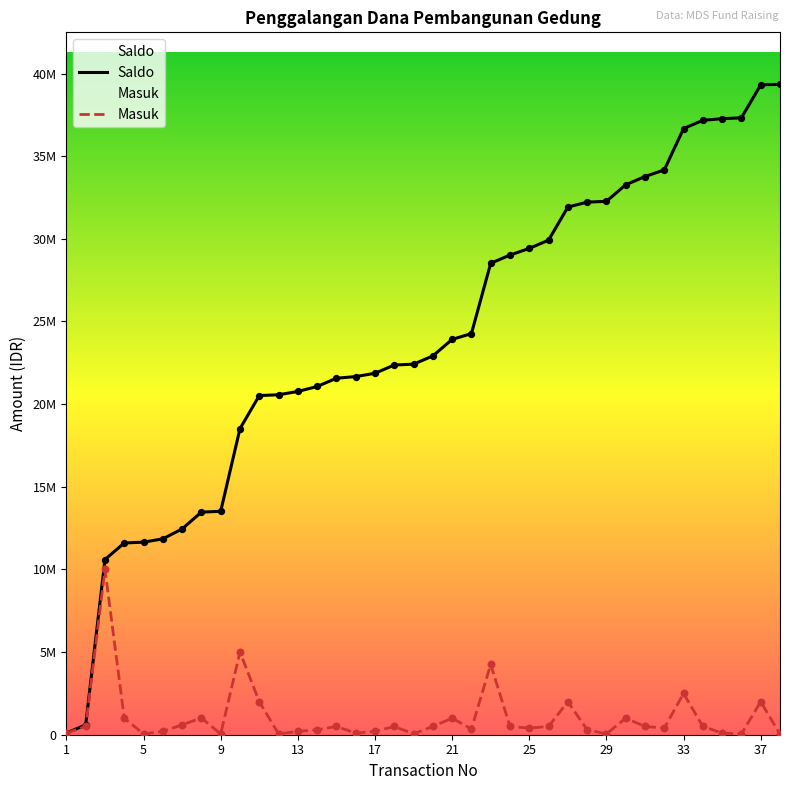

What is the total value across all series at 30?

34269000